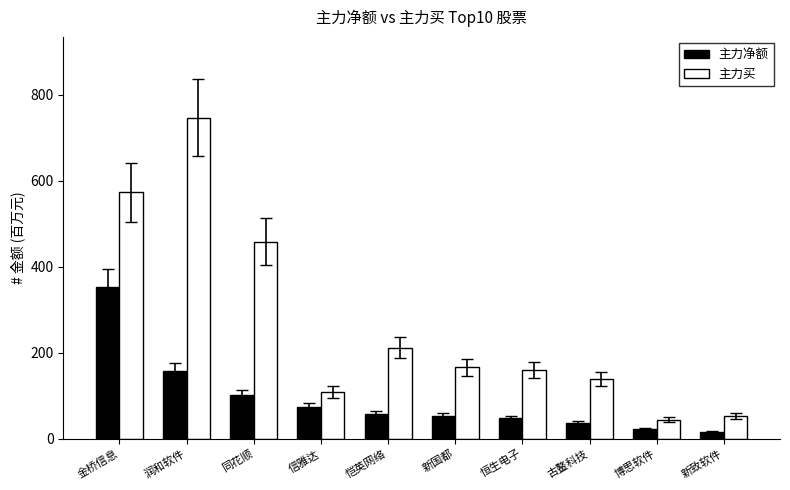

What is the label of the 2nd bar from the right?

博思软件